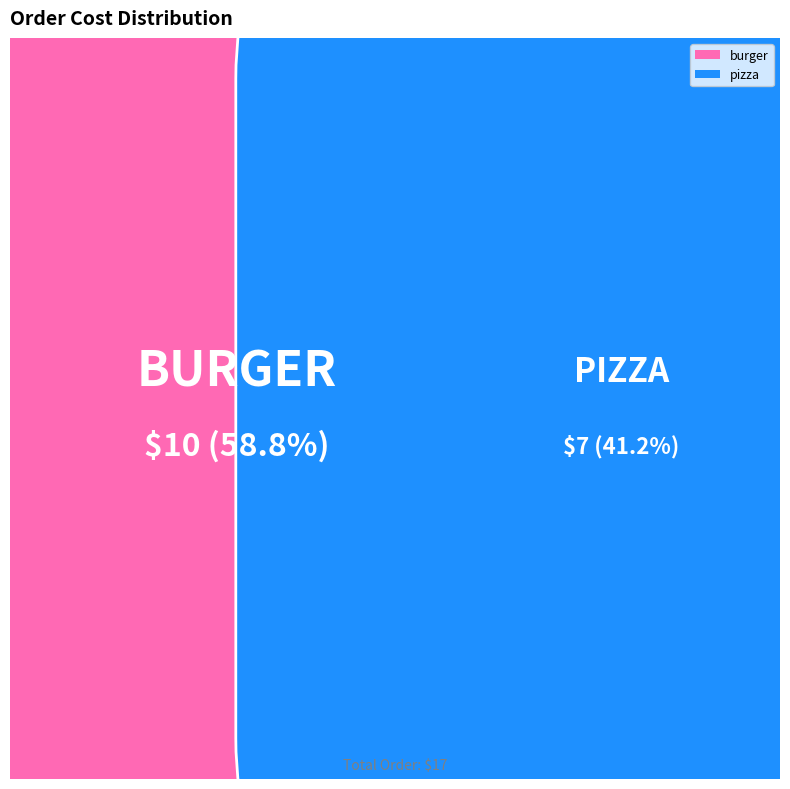

How many segments does this pie chart have?

2